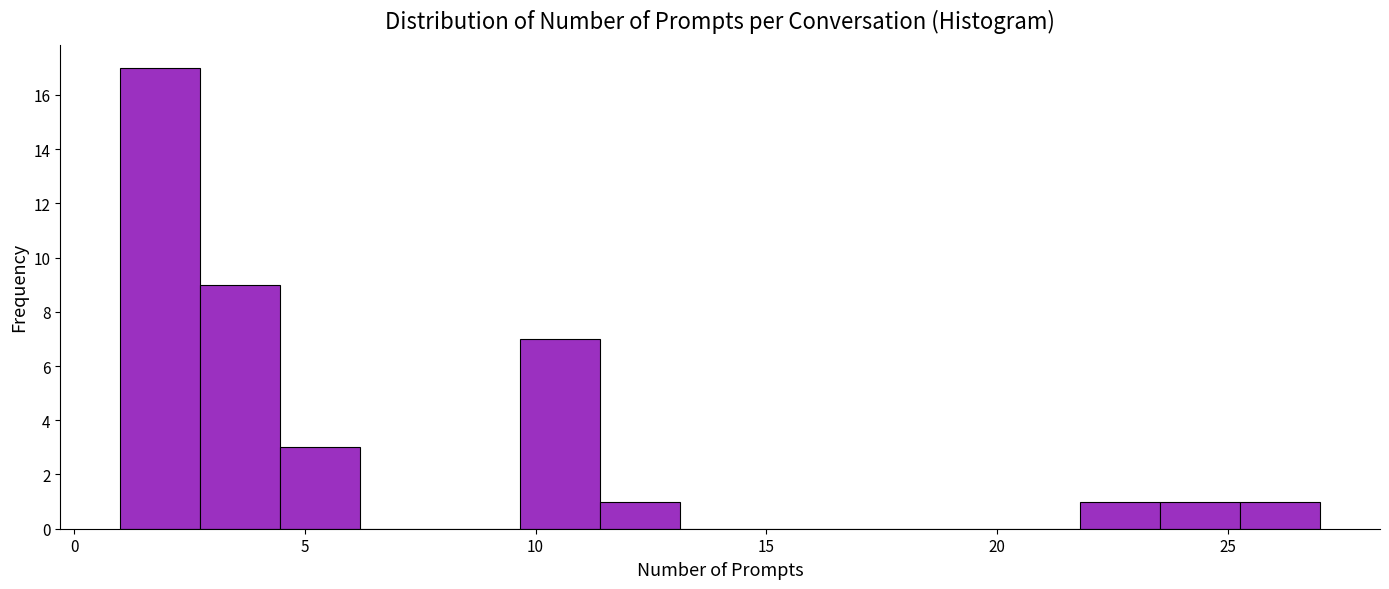

Around what value on the x-axis is the tallest bar? Give the approximate position of its centre, as read against the axis.

2.0